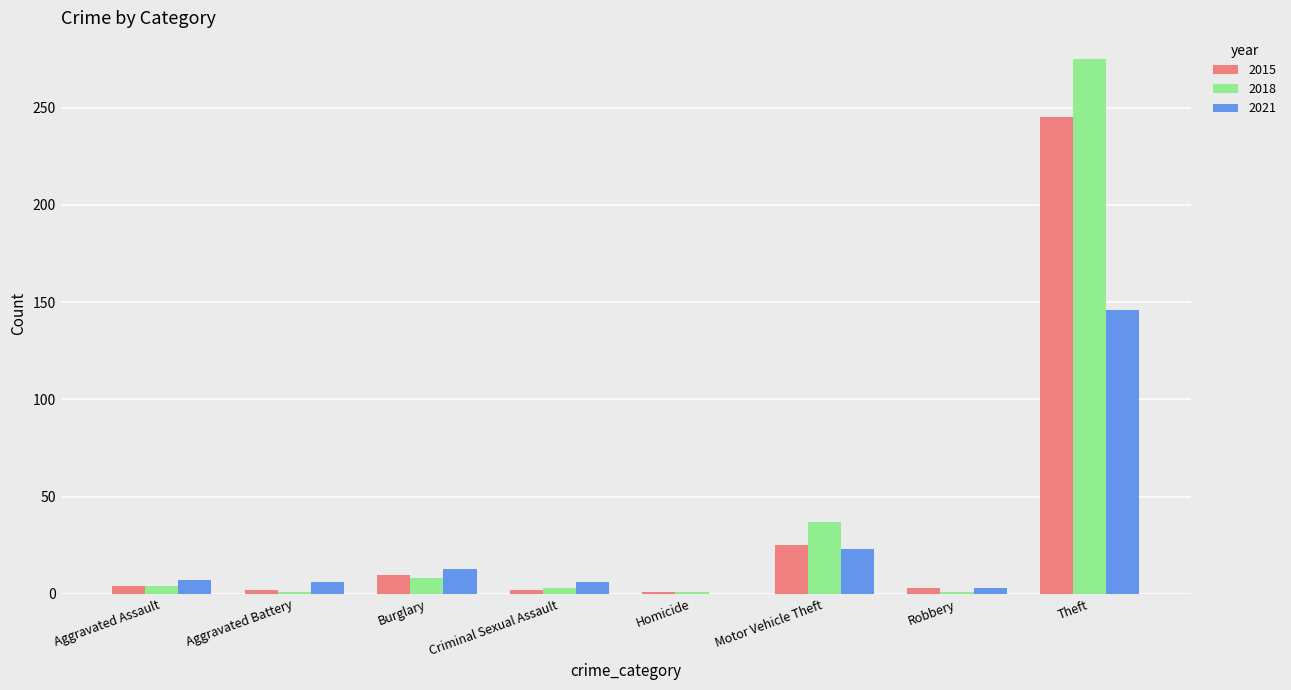

Is it true that 2021 equals 6 at Criminal Sexual Assault?

True